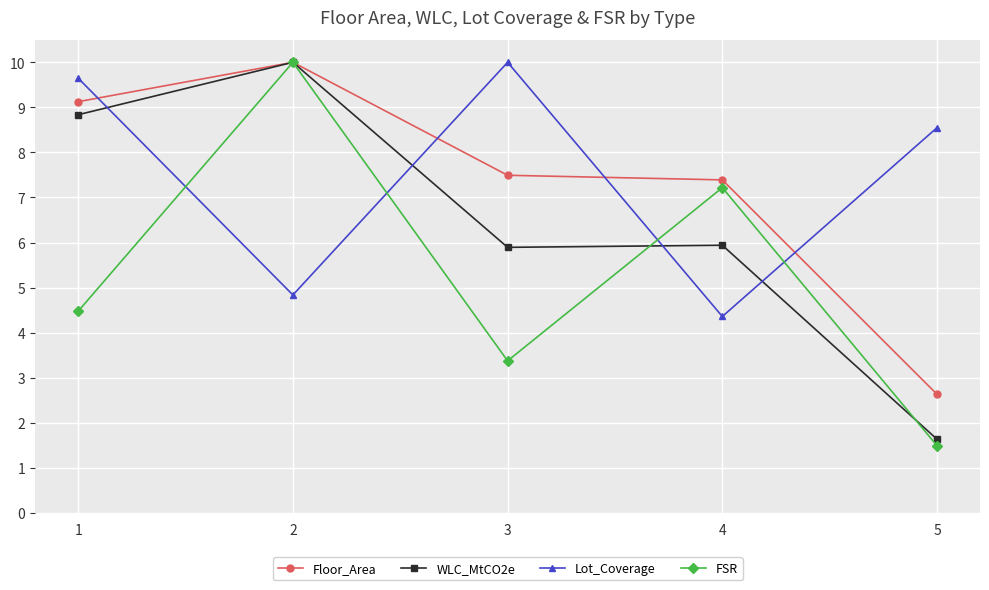

What is the sum of all FSR values?

26.6